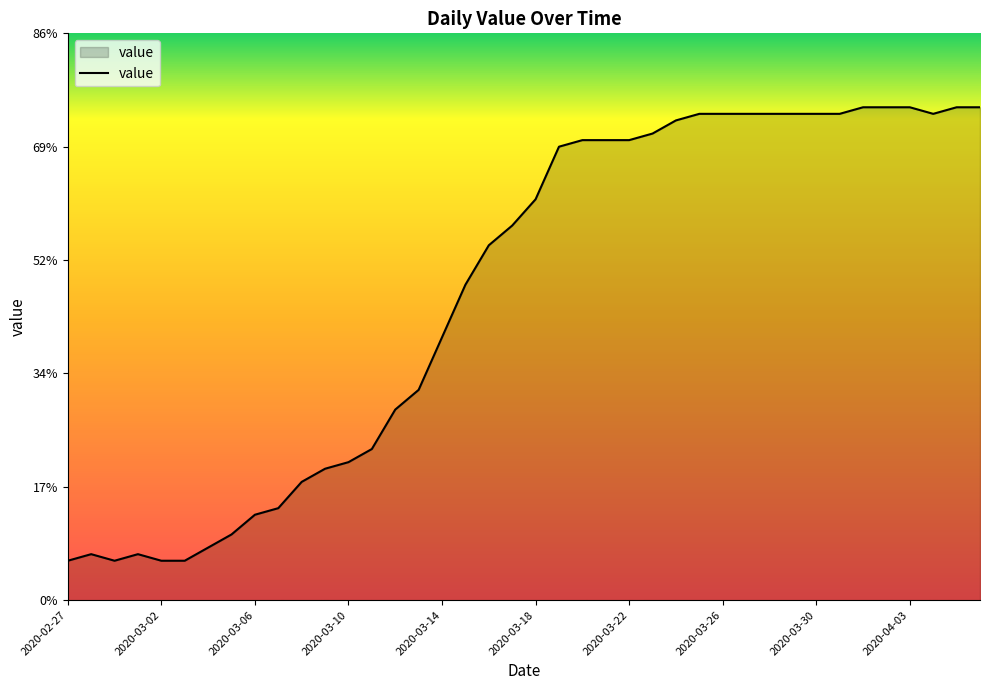

What is the minimum value shown in the chart?

6